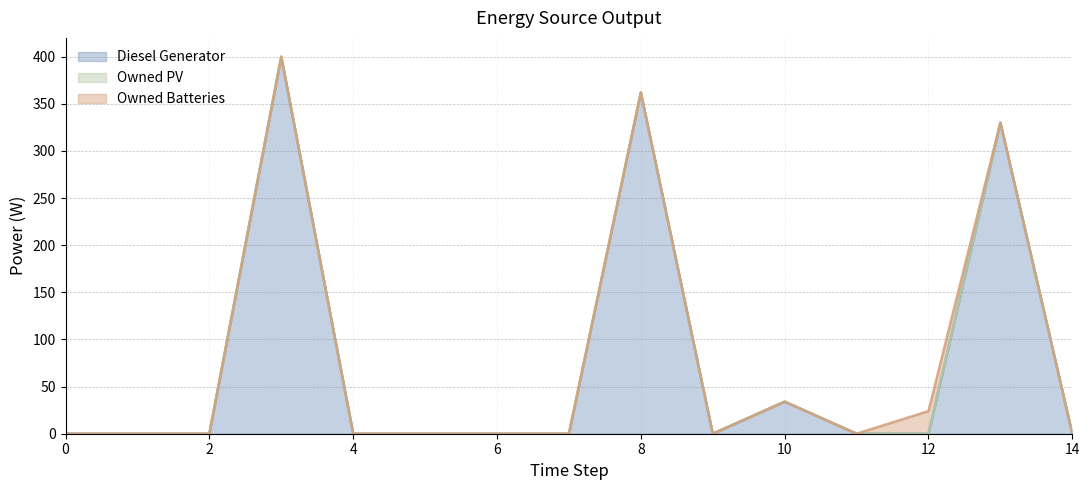

Reading right to left, extract all data points from this chart.

Diesel Generator (raw): 0	330	0	0	34	0	362	0	0	0	0	400	0	0	0
Owned PV (raw): 0	0	0	0	0	0	0	0	0	0	0	0	0	0	0
Owned Batteries (raw): 0	0	24	0	0	0	0	0	0	0	0	0	0	0	0